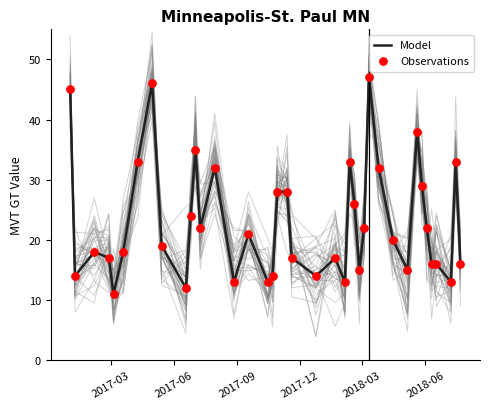

Which series has the largest total across all categories?

Model